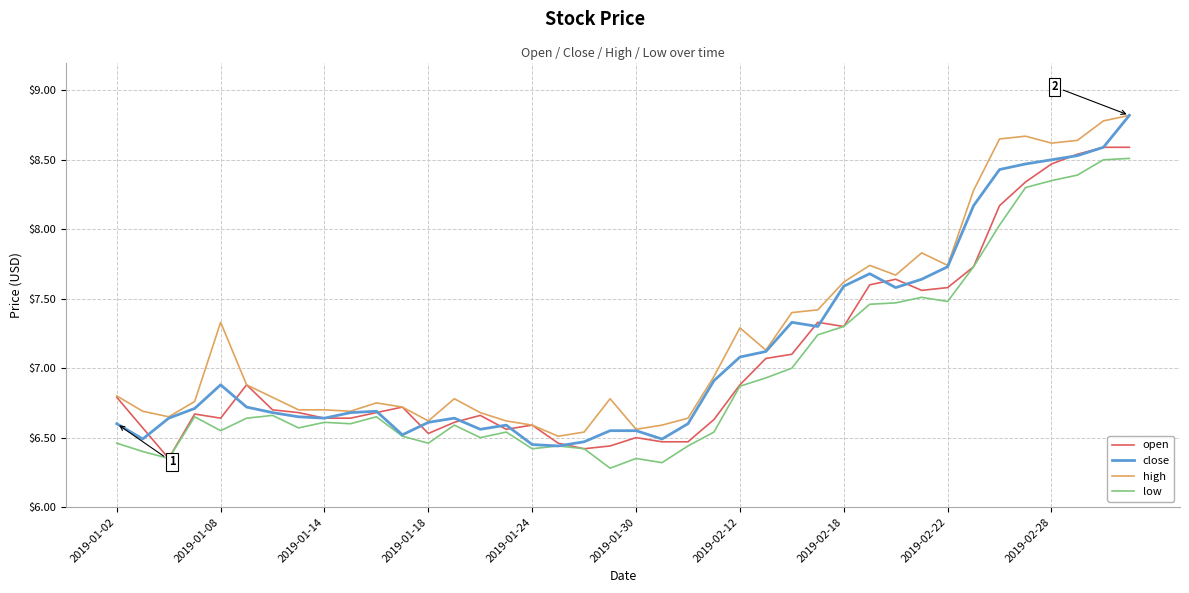

True or false: high and low intersect in this chart.

False